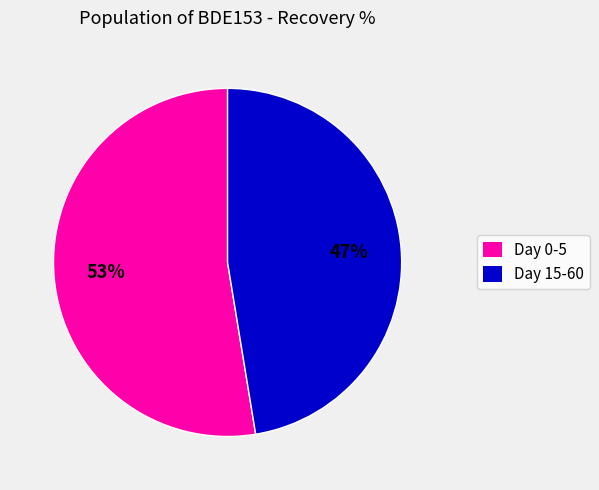

To the nearest percent, what is the average slice percentage?

50%